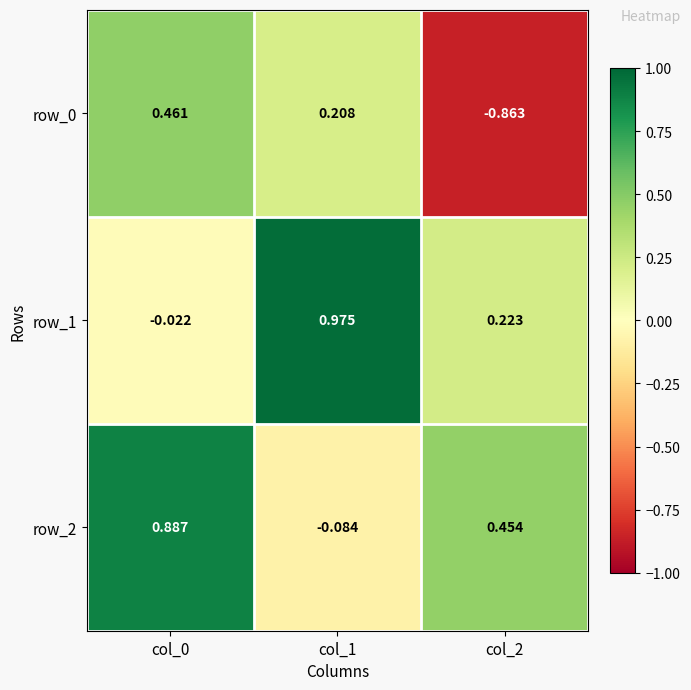

Is the value of row_2 at col_1 greater than the value of row_0 at col_1?

No